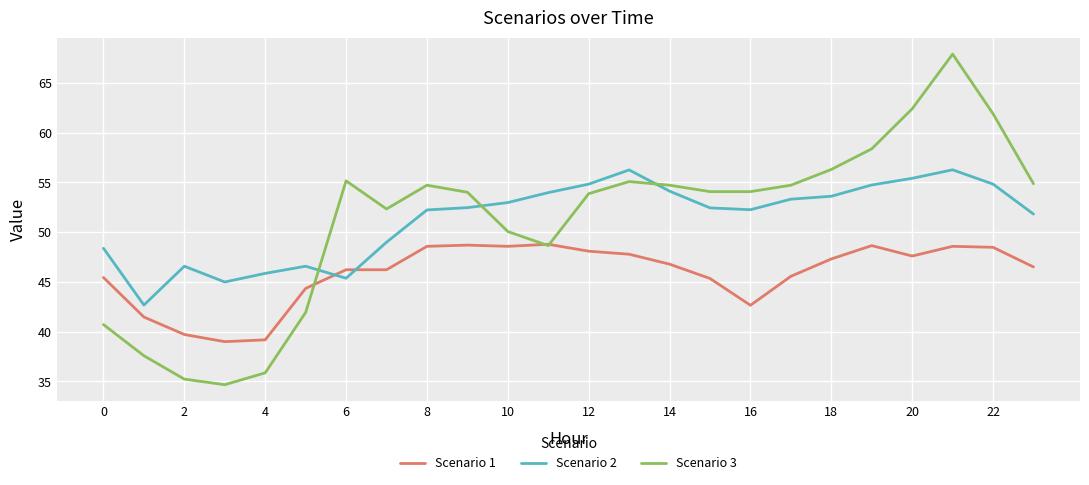

List the series in order of their peak value, lowest first.

Scenario 1, Scenario 2, Scenario 3